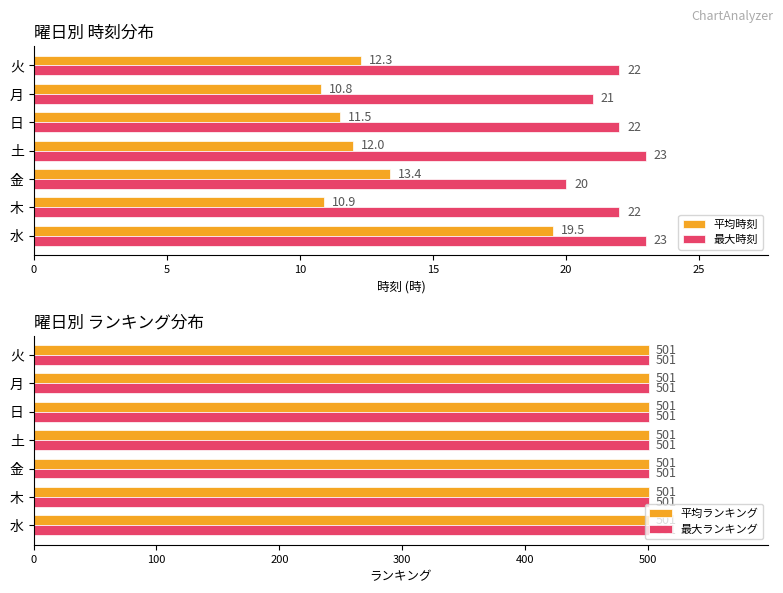

True or false: 平均ランキング has a value of 0.2 at 15.

False